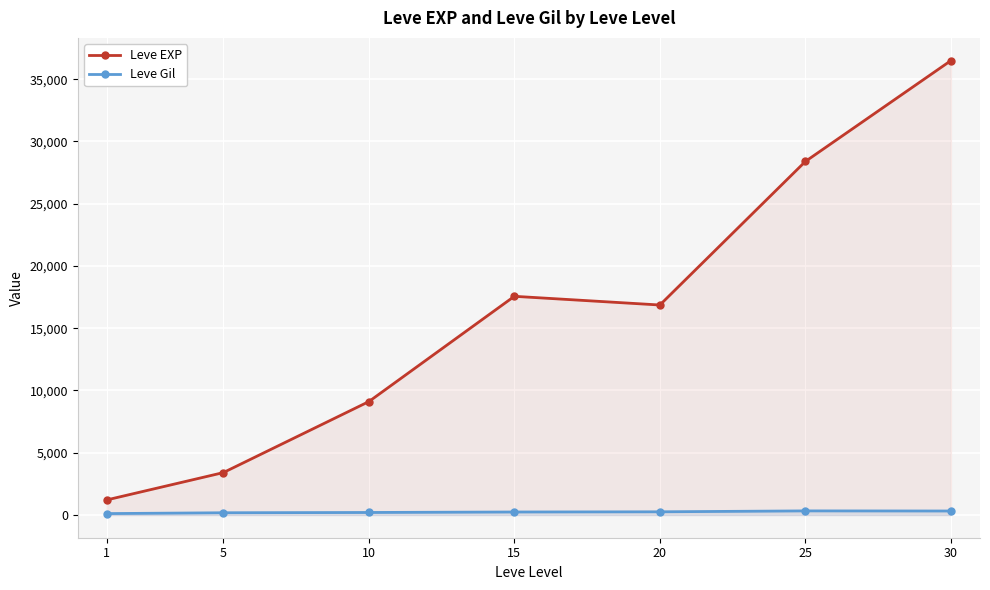

Reading left to right, list all the values displayed in this chart.

Leve EXP: 1213.3	3405.0	9106.7	17563.3	16865.0	28393.3	36492.5
Leve Gil: 113.3	180.0	202.8	241.3	257.0	329.7	320.8